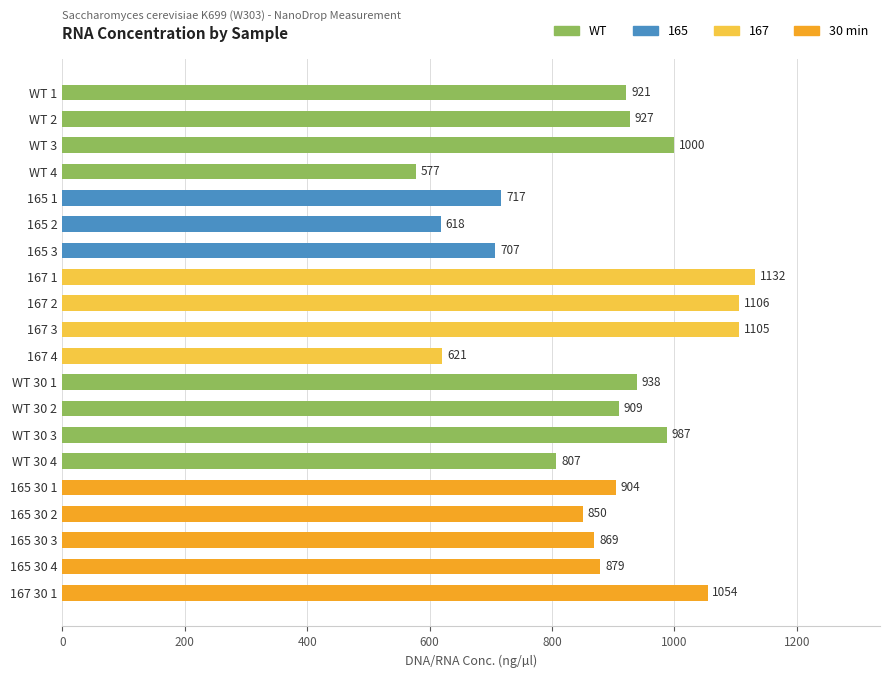

Is it true that the value at WT 30 3 is 318?

False